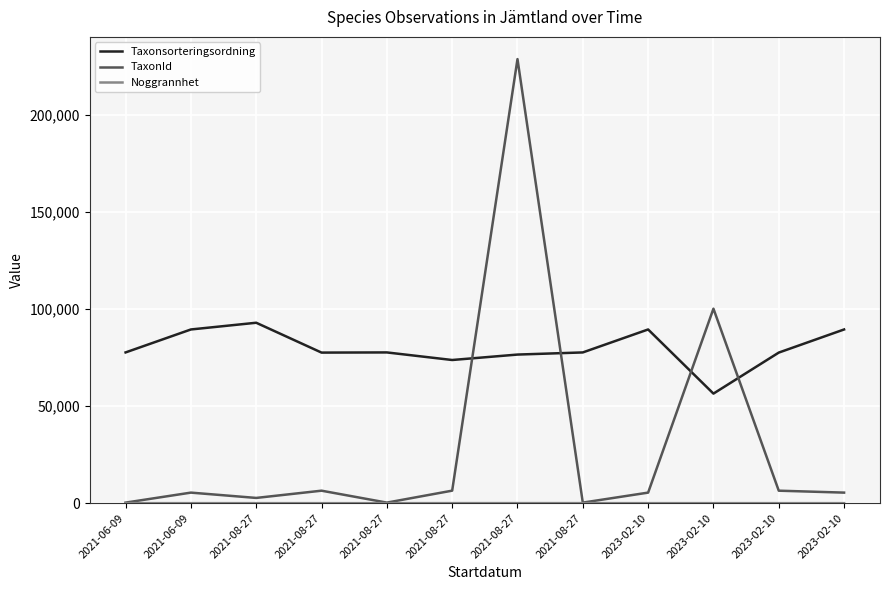

What is the label of the 3rd point from the left?

2021-08-27